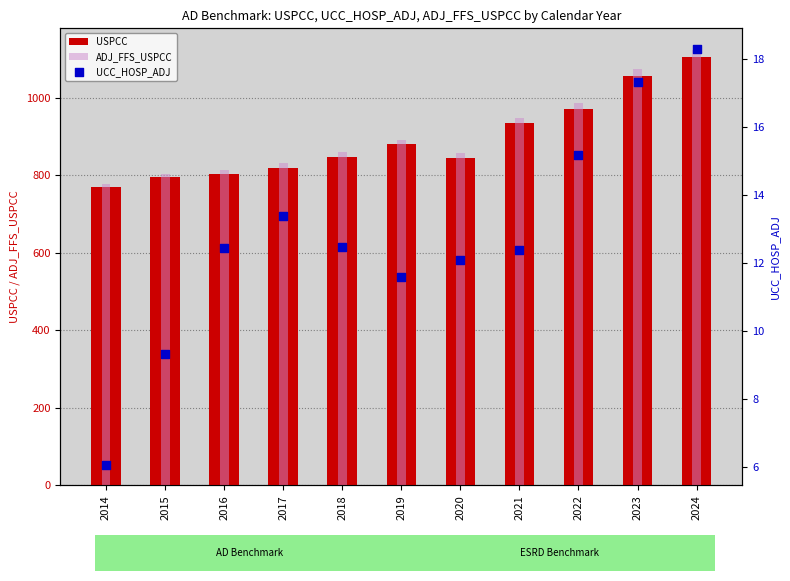

Is the value of USPCC at 2017 greater than the value of UCC_HOSP_ADJ at 2020?

Yes